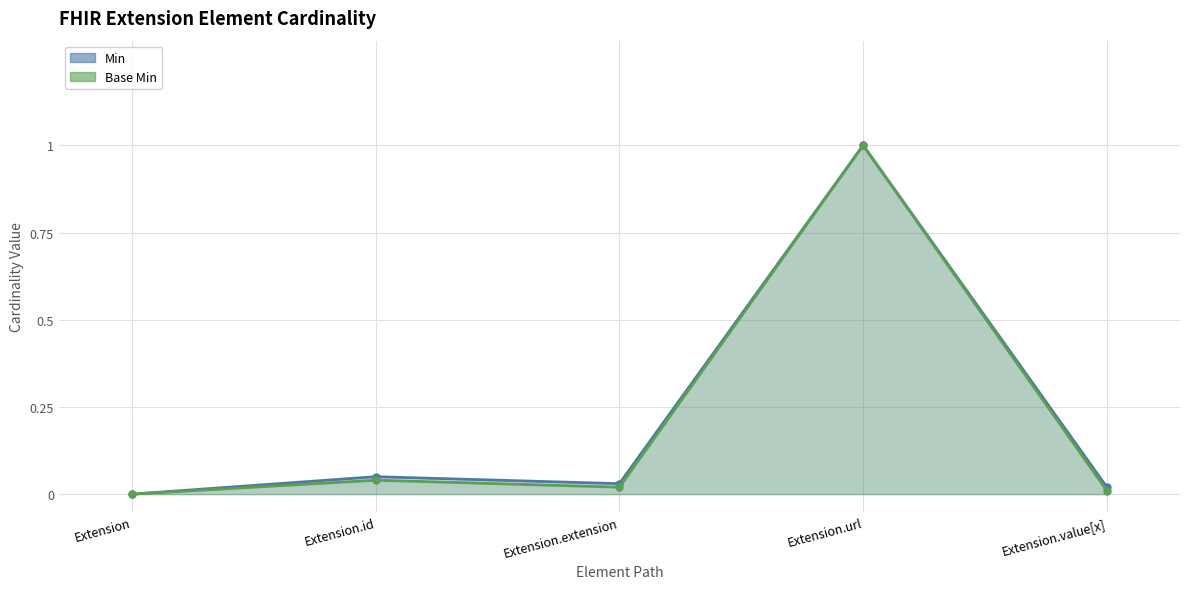

Rank the categories by value from highest to lowest.

Extension.url, Extension.id, Extension.extension, Extension.value[x], Extension